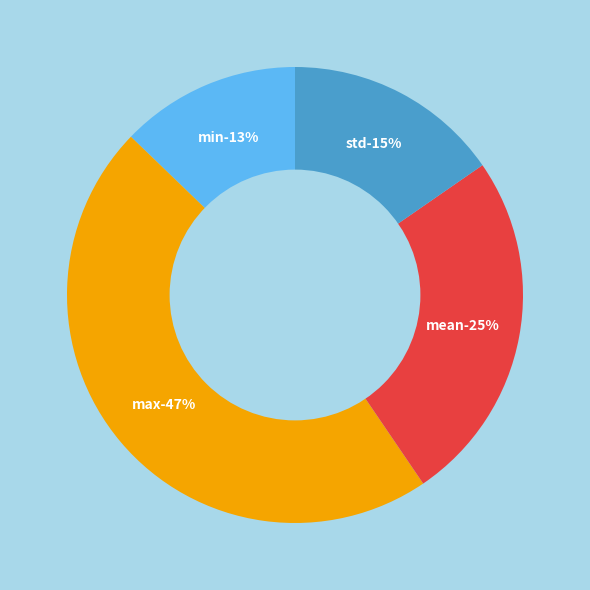

To the nearest percent, what portion does min represent?

13%